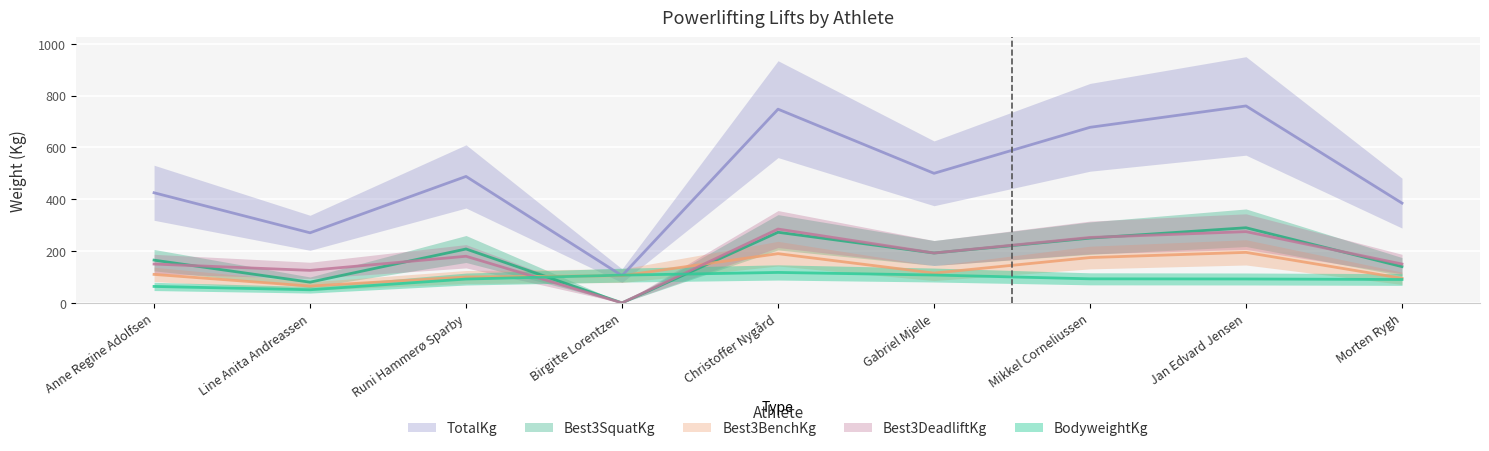

What is the lowest value of the BodyweightKg series?

50.7